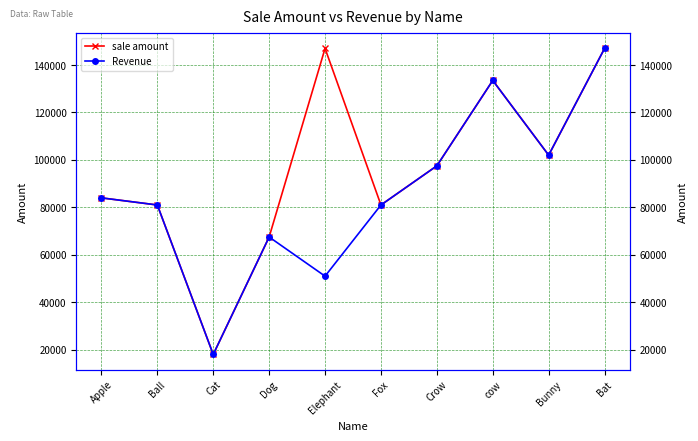

How many interior local valleys does the Revenue series have?

3